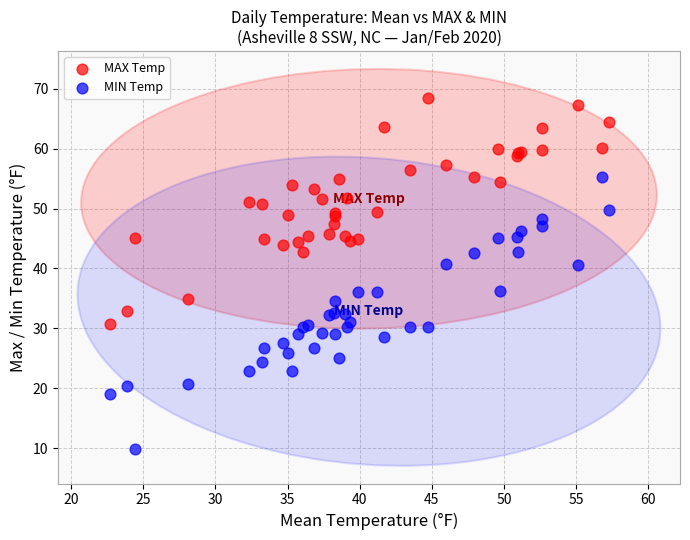

Which series reaches the maximum Y coordinate?

MAX Temp